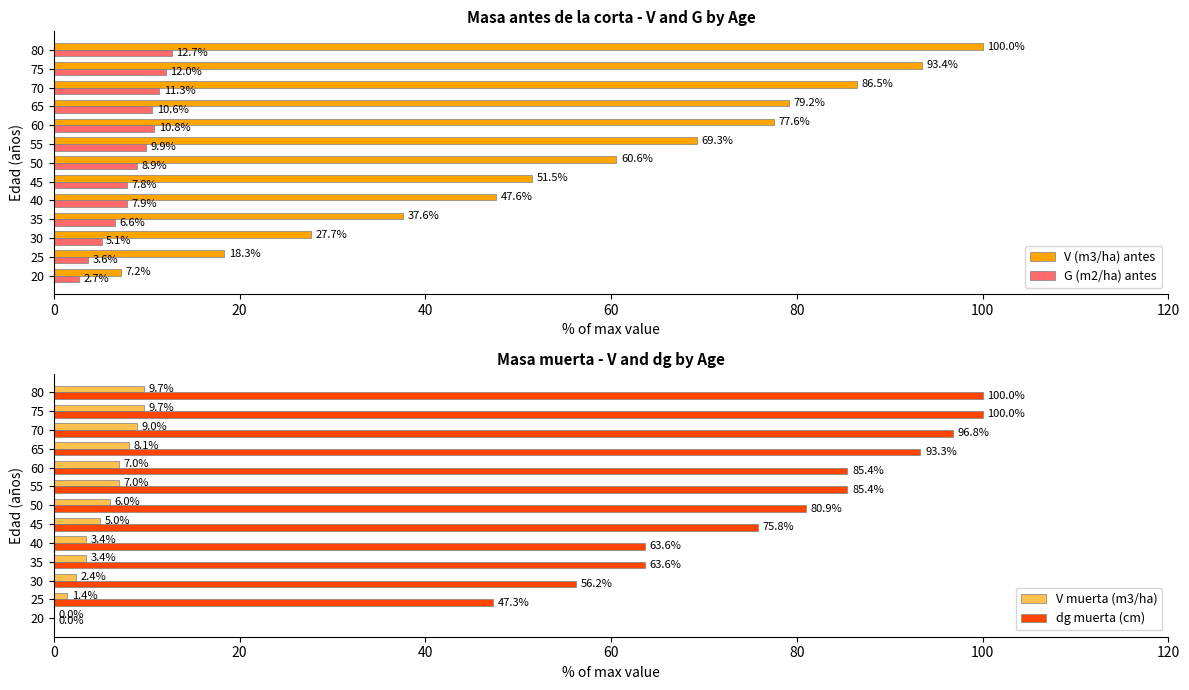

Where is G (m2/ha) antes nearest to the value 7?

35